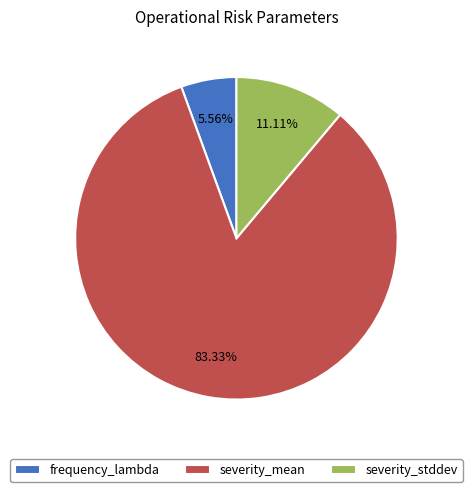

To the nearest percent, what percentage of the pie is severity_stddev?

11%